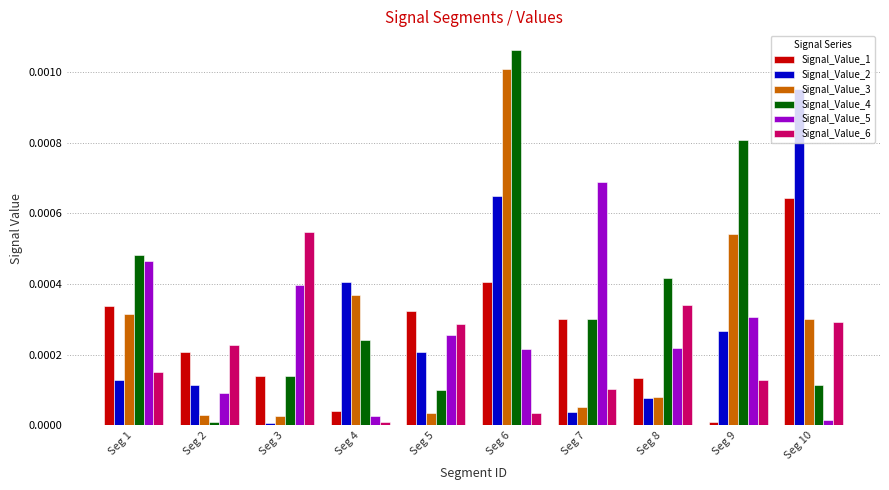

The value of Signal_Value_3 at Seg 7 is 0.0. True or false?

True